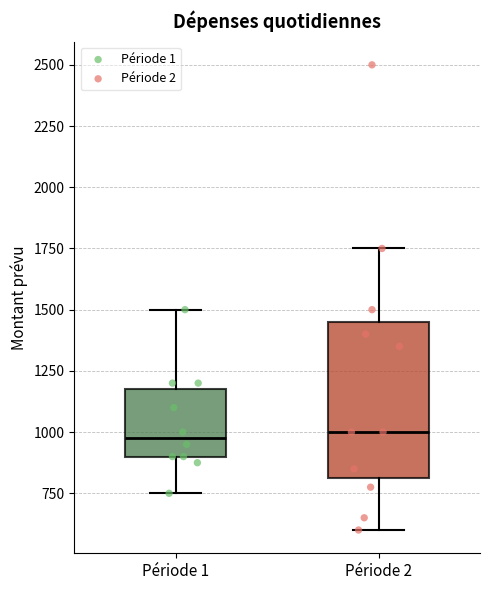

Reading left to right, transcribe this box plot: for each box, give where its median line is, the range the box spans, and where its two whiskers end, as read against the y-axis. The values are not printed on the chart, so give them approximately, as read against the axis.

Période 1: median 1000, box 900 to 1200, whiskers 750 to 1500
Période 2: median 1000, box 800 to 1450, whiskers 600 to 1750